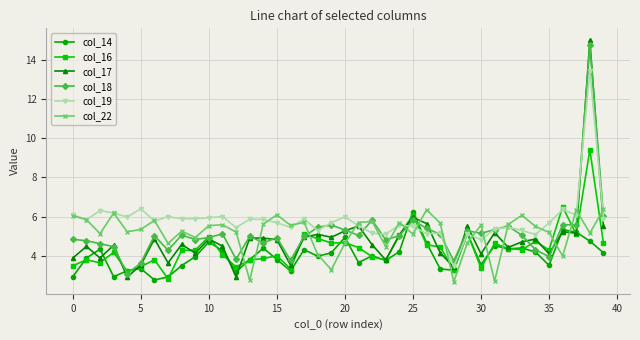

After their last crossing, which series has the higher values: col_16 or col_14?

col_16